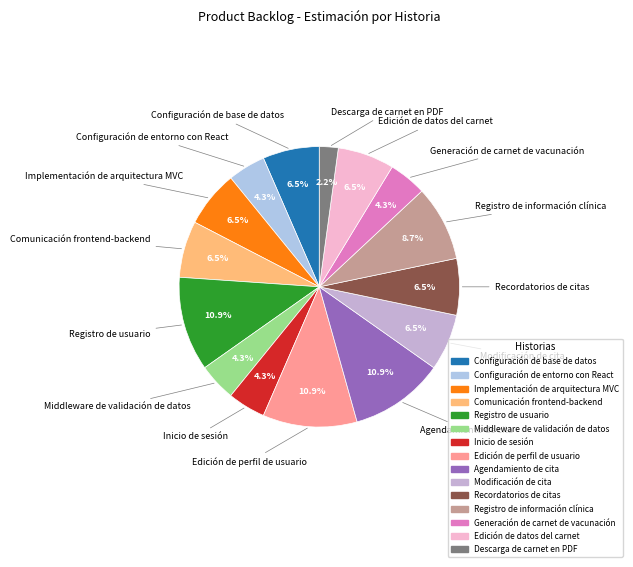

Does any single category account for the majority?

No